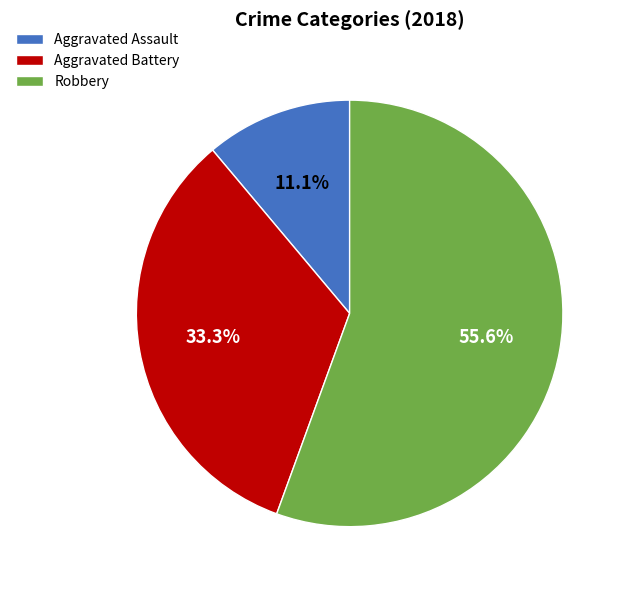

Which category has the smallest portion of the pie?

Aggravated Assault